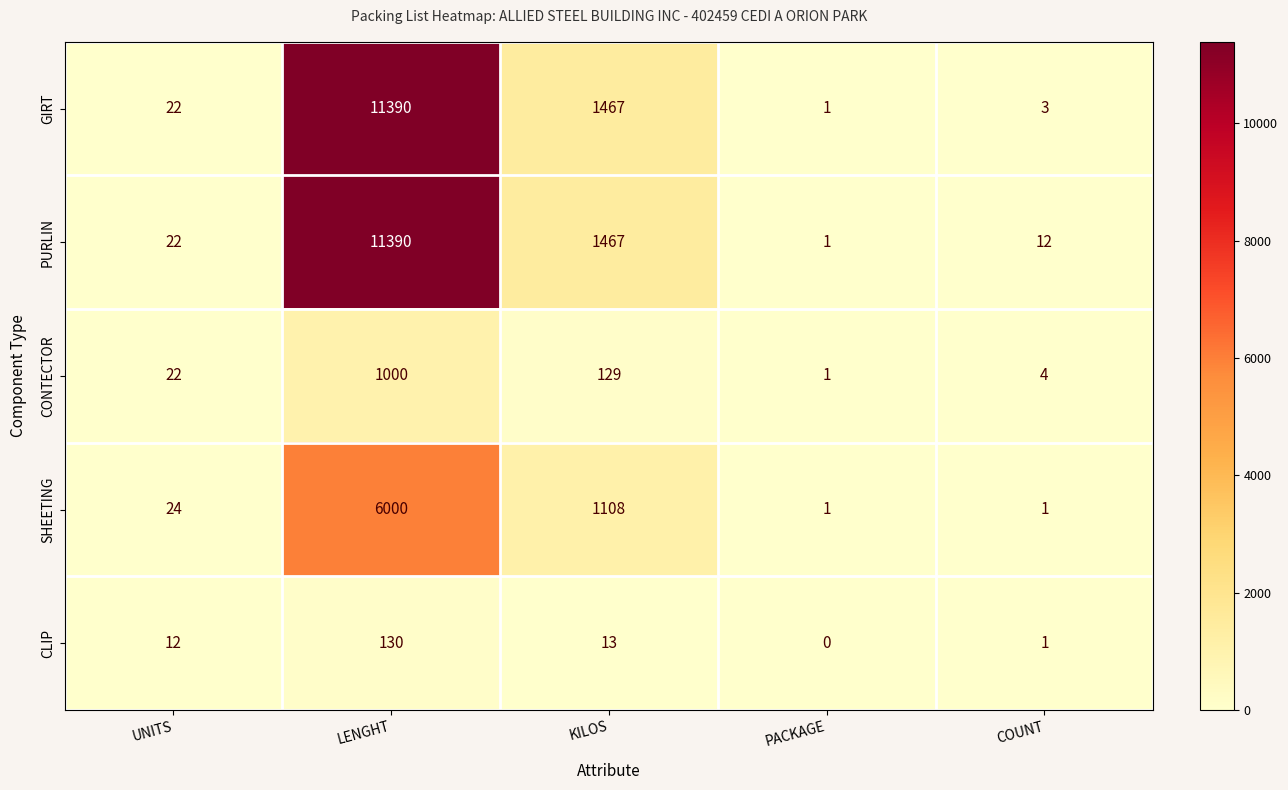

Rank the categories by CONTECTOR value from highest to lowest.

LENGHT, KILOS, UNITS, COUNT, PACKAGE